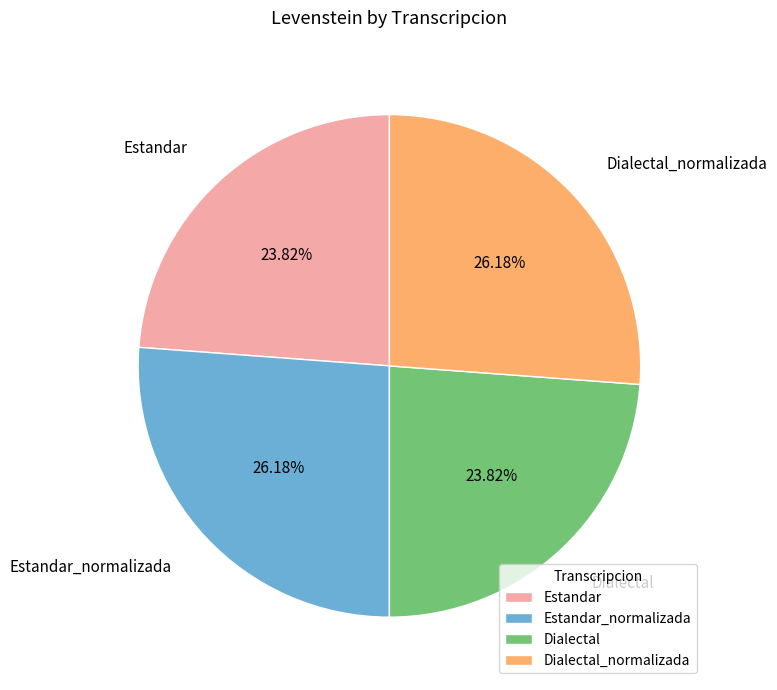

How many segments does this pie chart have?

4